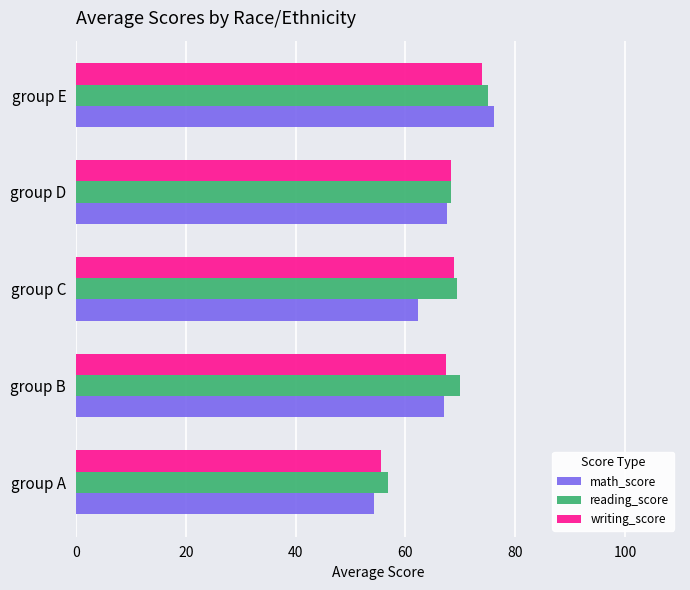

The writing_score series shows 68.3 at group D. True or false?

True